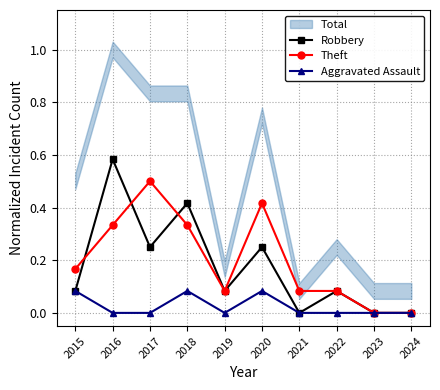

Where is the first local maximum for Robbery?

2016